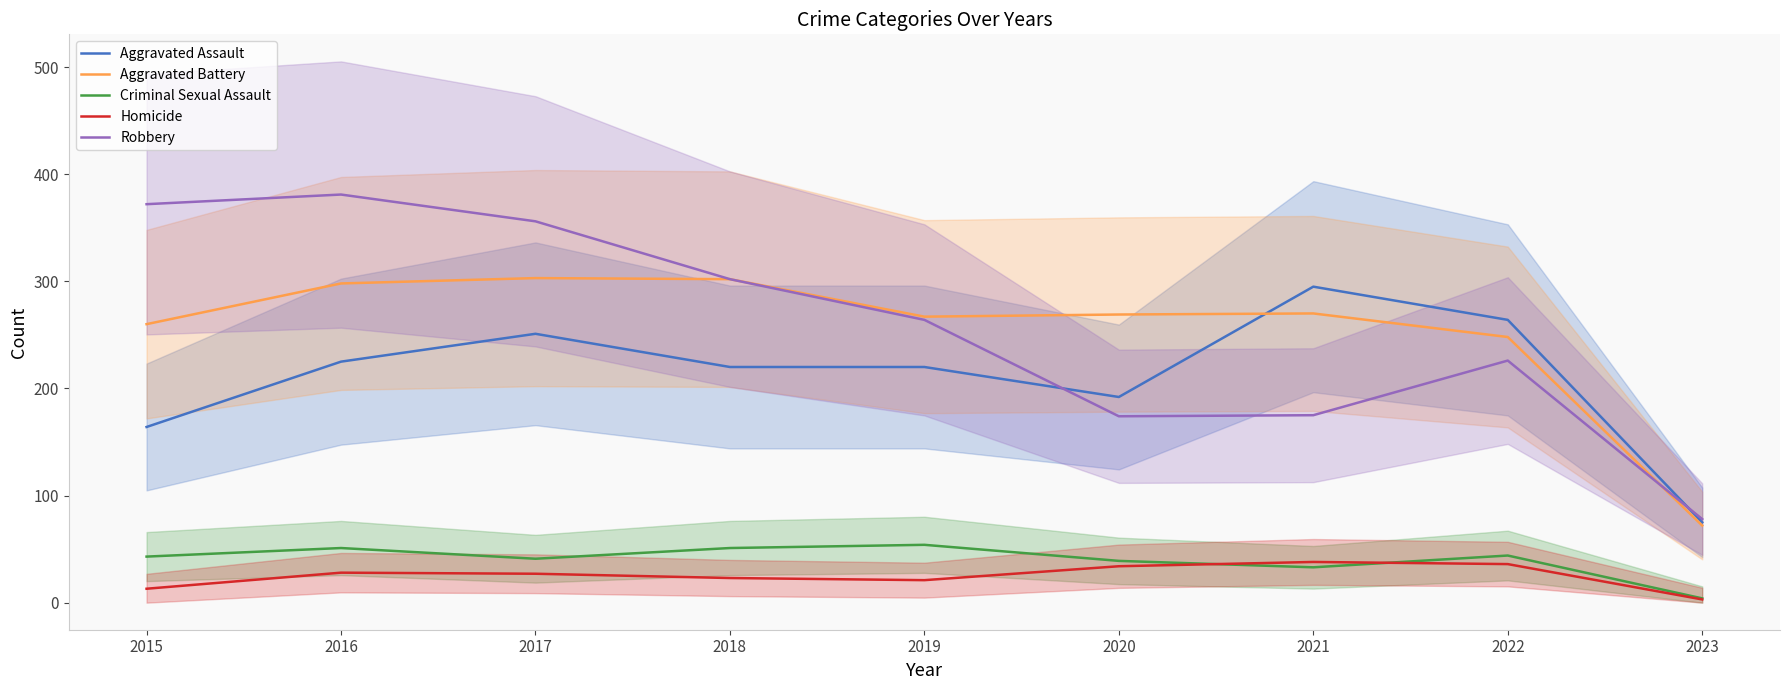

How many values in the Criminal Sexual Assault series are below 43?

4